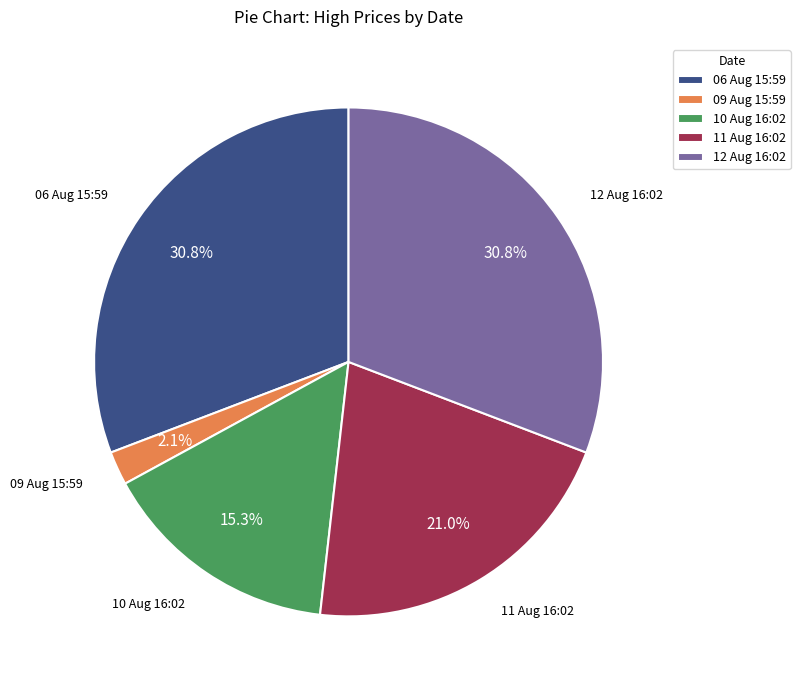

What percentage is NOT represented by 06 Aug 15:59?

69.2%